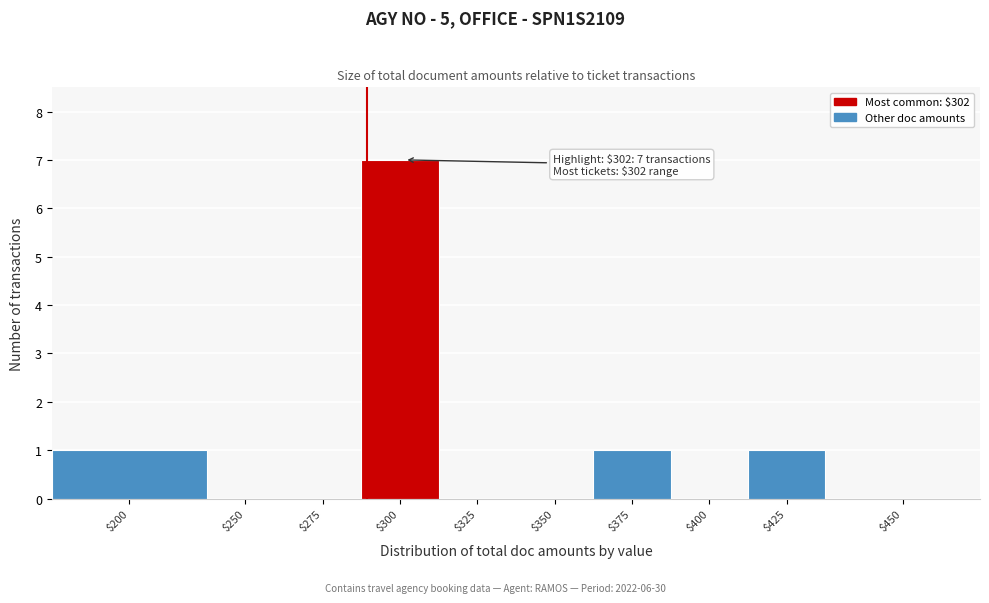

At which category does the chart reach its peak across all series?

$300